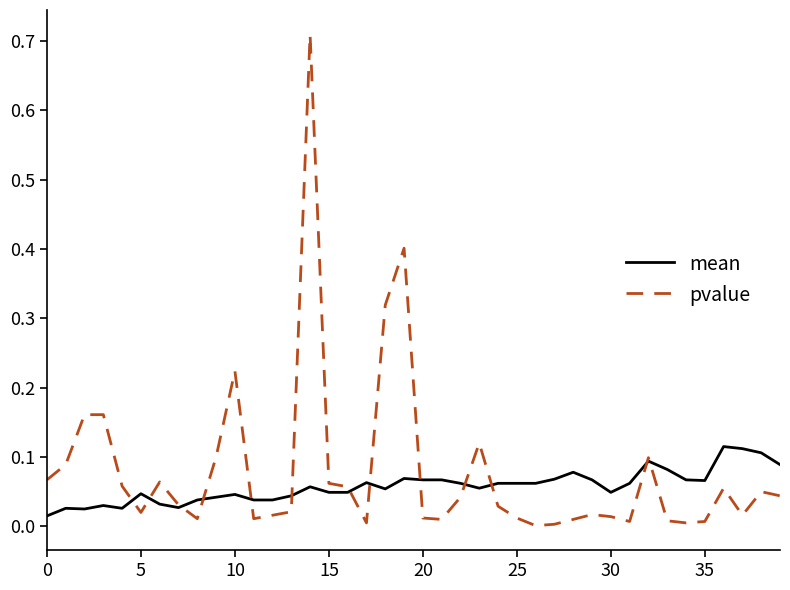

Which series has the largest range (max minus min)?

pvalue